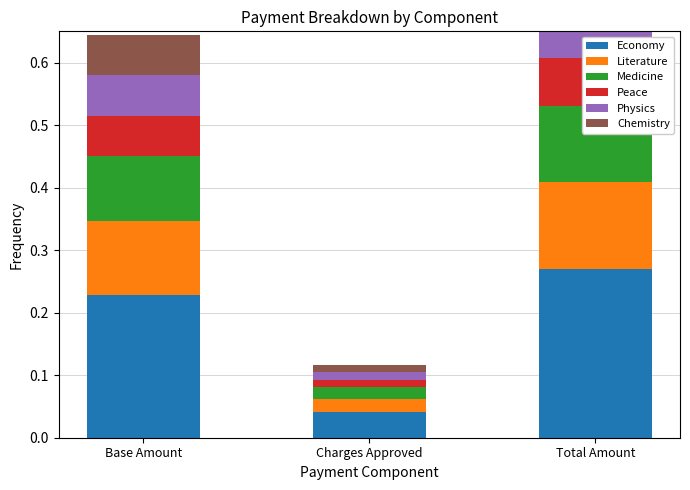

What is the value of the Medicine bar at the 1st from the left?

0.1